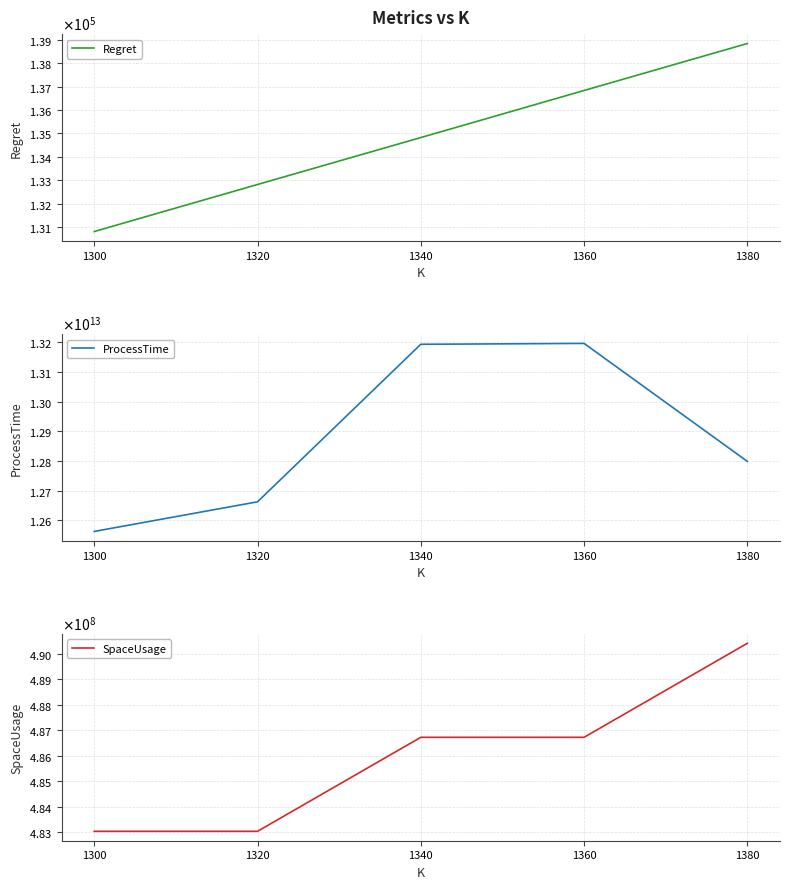

What is the value of the SpaceUsage point at the 1st from the left?

483035200.0